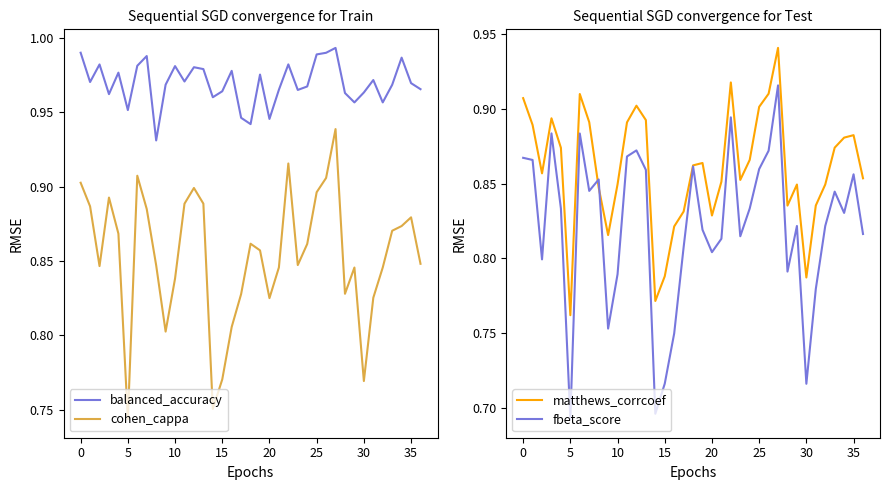

At which label is matthews_corrcoef closest to 0?

5